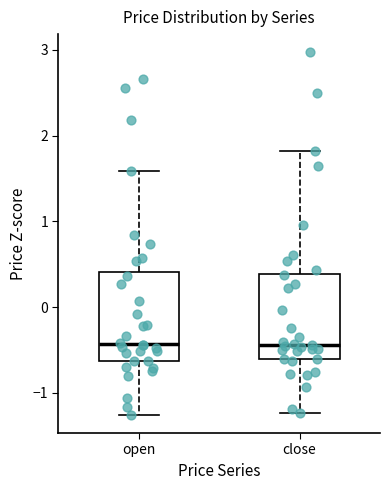

Reading left to right, read every box against the y-axis: the position of its median line, the range the box covers, and the ends of its whiskers. The values are not printed on the chart, so give them approximately, as read against the axis.

open: median -0.4, box -0.6 to 0.4, whiskers -1.3 to 1.6
close: median -0.4, box -0.6 to 0.4, whiskers -1.2 to 1.8